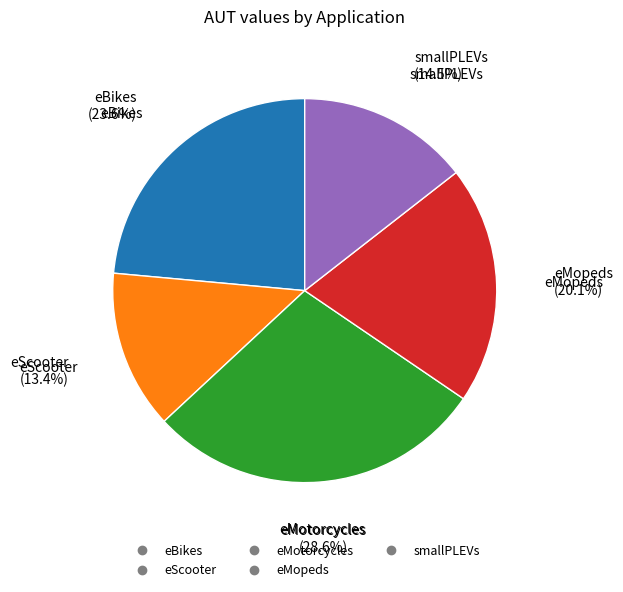

To the nearest percent, what is the average slice percentage?

20%